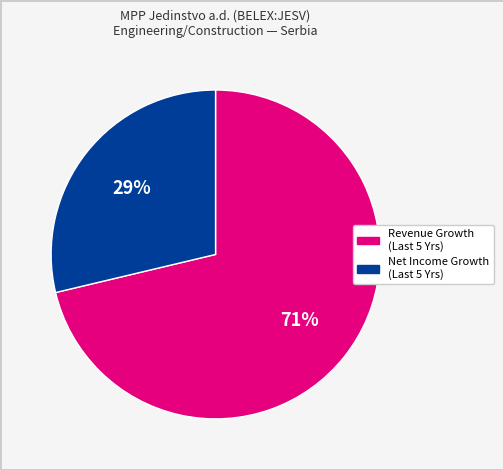

Rank the categories by value from highest to lowest.

Revenue Growth (Last 5 Yrs), Net Income Growth (Last 5 Yrs)